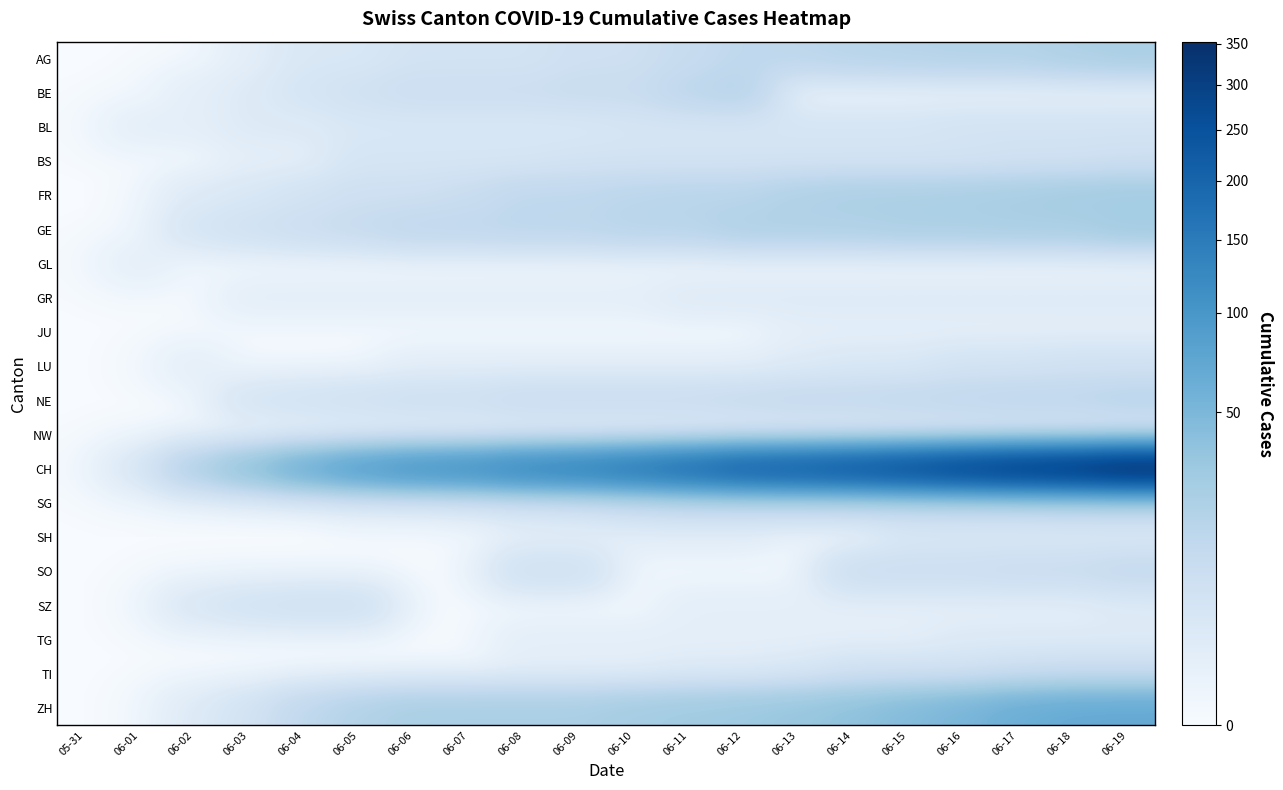

What is the difference between the highest and lowest values at 06-04?

62